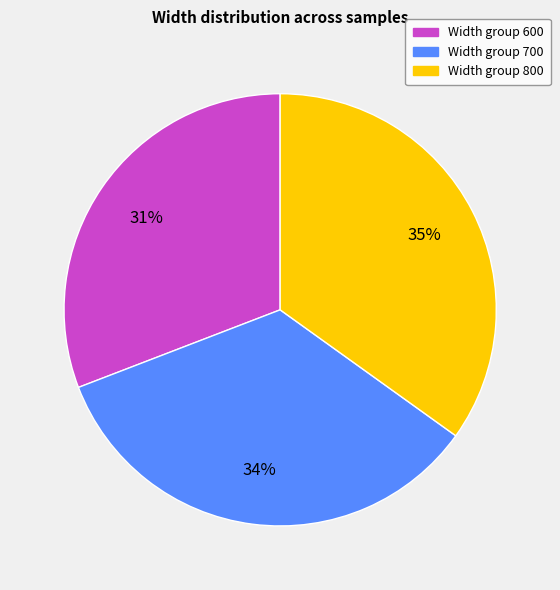

How many segments does this pie chart have?

3